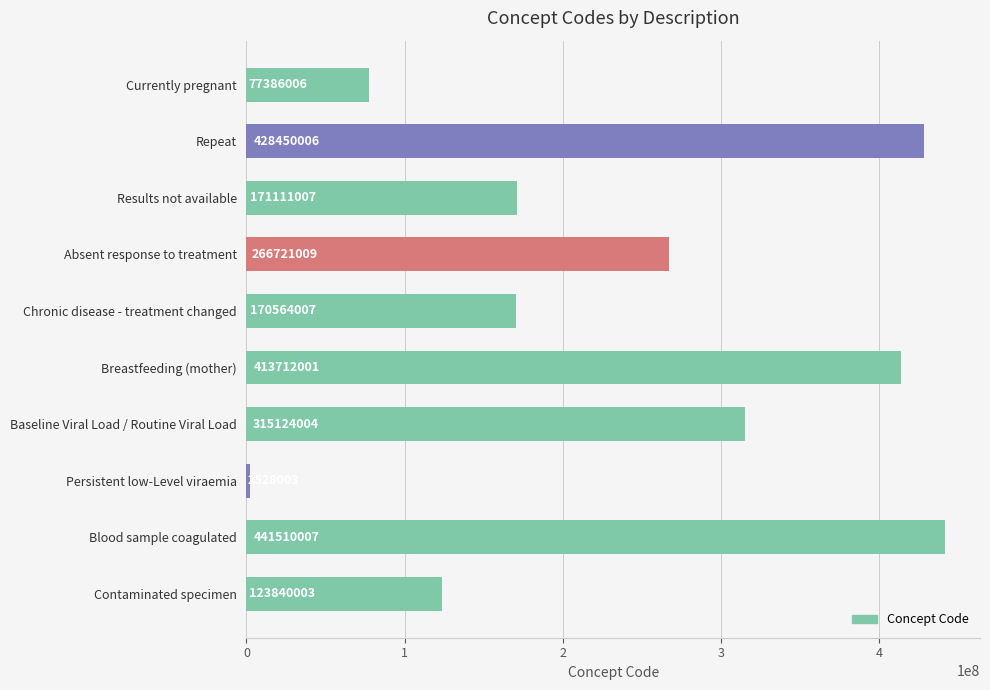

Is it true that the value at Breastfeeding (mother) is 413712001?

True